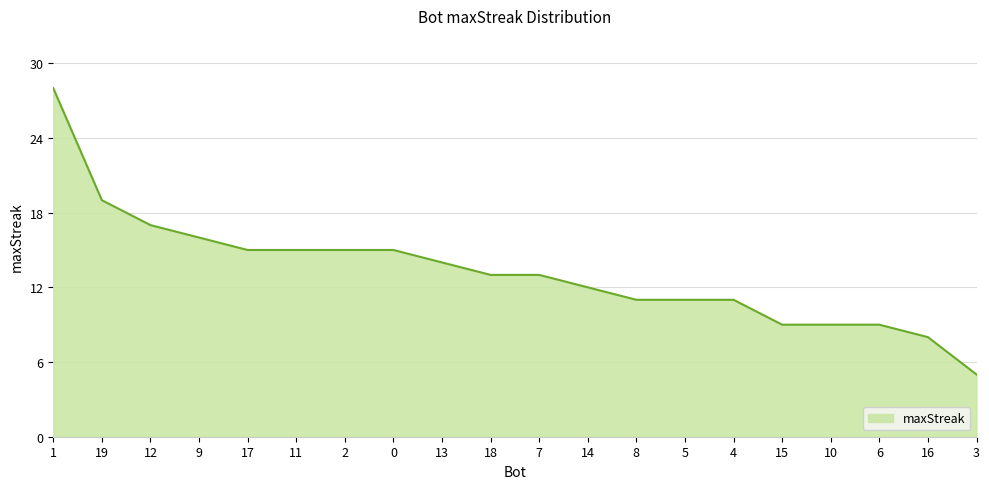

What is the ratio of the value at 12 to the value at 6?

1.9